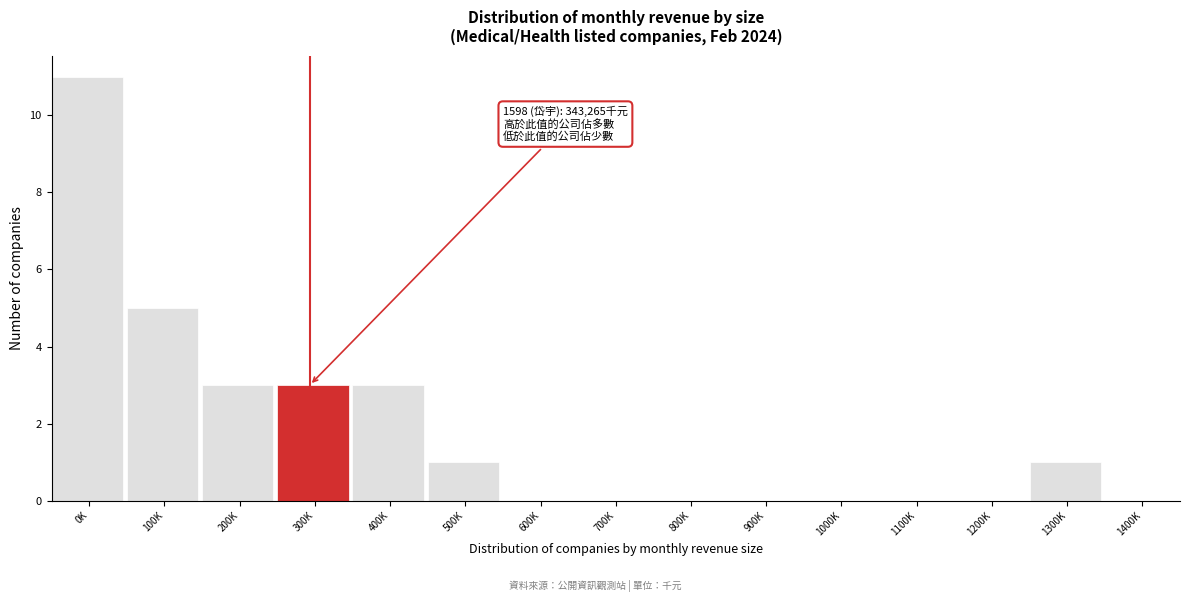

Reading left to right, what are all the values shown in this chart?

0K=11	100K=5	200K=3	300K=3	400K=3	500K=1	600K=0	700K=0	800K=0	900K=0	1000K=0	1100K=0	1200K=0	1300K=1	1400K=0